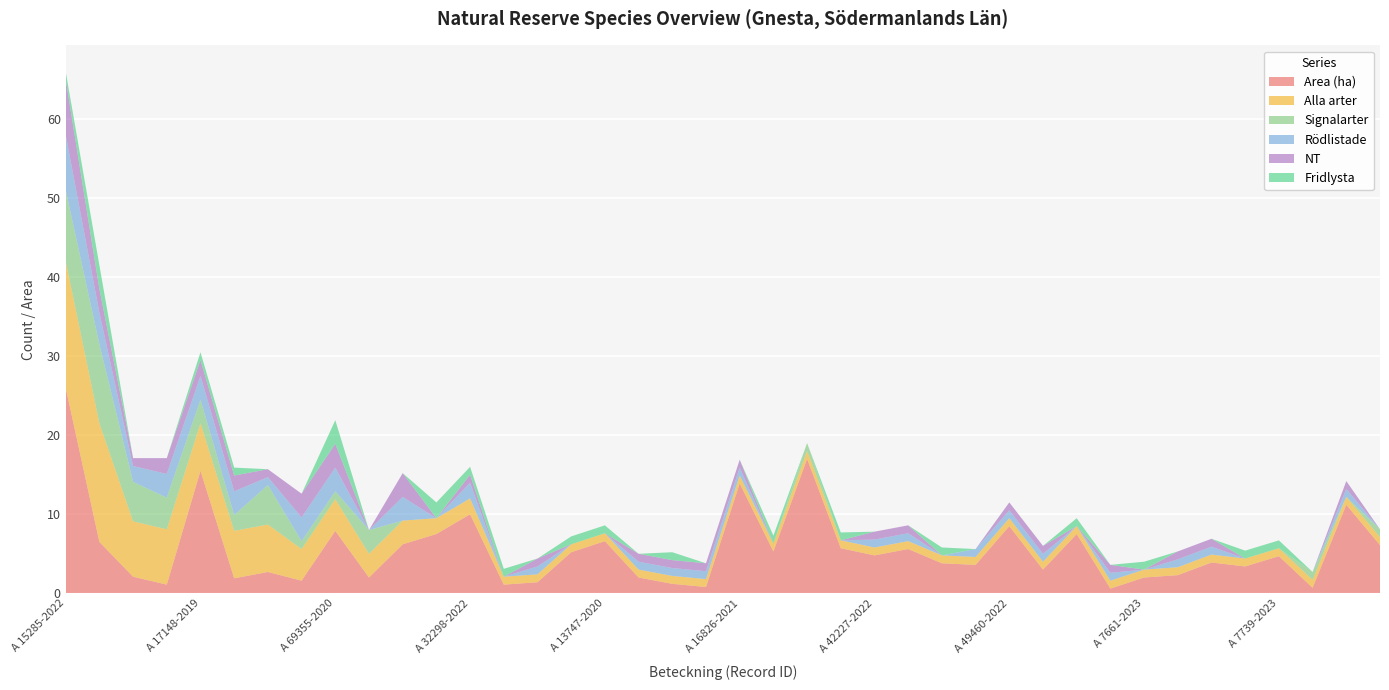

Reading left to right, extract all data points from this chart.

Area (ha): A 15285-2022=26.0	A 15106-2020=6.5	A 52854-2021=2.1	A 68341-2021=1.1	A 17148-2019=15.5	A 13835-2020=1.9	A 20728-2020=2.7	A 56342-2018=1.6	A 69355-2020=7.9	A 20402-2020=2.0	A 20124-2022=6.2	A 37714-2019=7.5	A 32298-2022=10.0	A 36567-2018=1.1	A 45577-2019=1.4	A 51437-2019=5.2	A 13747-2020=6.6	A 51080-2020=2.0	A 52828-2020=1.2	A 11150-2021=0.8	A 16826-2021=13.9	A 2012-2022=5.3	A 32252-2022=17.0	A 33825-2022=5.7	A 42227-2022=4.8	A 44782-2022=5.6	A 45656-2022=3.8	A 49442-2022=3.6	A 49460-2022=8.5	A 56791-2022=3.0	A 61986-2022=7.5	A 62007-2022=0.6	A 7661-2023=2.0	A 7681-2023=2.3	A 8019-2023=3.9	A 7741-2023=3.4	A 7739-2023=4.7	A 9303-2023=0.7	A 12174-2023=11.2	A 33639-2023=6.1
Alla arter: A 15285-2022=16.0	A 15106-2020=15.0	A 52854-2021=7.0	A 68341-2021=7.0	A 17148-2019=6.0	A 13835-2020=6.0	A 20728-2020=6.0	A 56342-2018=4.0	A 69355-2020=4.0	A 20402-2020=3.0	A 20124-2022=3.0	A 37714-2019=2.0	A 32298-2022=2.0	A 36567-2018=1.0	A 45577-2019=1.0	A 51437-2019=1.0	A 13747-2020=1.0	A 51080-2020=1.0	A 52828-2020=1.0	A 11150-2021=1.0	A 16826-2021=1.0	A 2012-2022=1.0	A 32252-2022=1.0	A 33825-2022=1.0	A 42227-2022=1.0	A 44782-2022=1.0	A 45656-2022=1.0	A 49442-2022=1.0	A 49460-2022=1.0	A 56791-2022=1.0	A 61986-2022=1.0	A 62007-2022=1.0	A 7661-2023=1.0	A 7681-2023=1.0	A 8019-2023=1.0	A 7741-2023=1.0	A 7739-2023=1.0	A 9303-2023=1.0	A 12174-2023=1.0	A 33639-2023=1.0
Signalarter: A 15285-2022=9.0	A 15106-2020=10.0	A 52854-2021=5.0	A 68341-2021=4.0	A 17148-2019=3.0	A 13835-2020=2.0	A 20728-2020=5.0	A 56342-2018=1.0	A 69355-2020=1.0	A 20402-2020=3.0	A 20124-2022=0.0	A 37714-2019=0.0	A 32298-2022=0.0	A 36567-2018=0.0	A 45577-2019=0.0	A 51437-2019=0.0	A 13747-2020=0.0	A 51080-2020=0.0	A 52828-2020=0.0	A 11150-2021=0.0	A 16826-2021=0.0	A 2012-2022=0.0	A 32252-2022=1.0	A 33825-2022=0.0	A 42227-2022=0.0	A 44782-2022=0.0	A 45656-2022=0.0	A 49442-2022=0.0	A 49460-2022=0.0	A 56791-2022=0.0	A 61986-2022=0.0	A 62007-2022=0.0	A 7661-2023=0.0	A 7681-2023=0.0	A 8019-2023=0.0	A 7741-2023=0.0	A 7739-2023=0.0	A 9303-2023=1.0	A 12174-2023=0.0	A 33639-2023=1.0
Rödlistade: A 15285-2022=7.0	A 15106-2020=4.0	A 52854-2021=2.0	A 68341-2021=3.0	A 17148-2019=3.0	A 13835-2020=3.0	A 20728-2020=1.0	A 56342-2018=3.0	A 69355-2020=3.0	A 20402-2020=0.0	A 20124-2022=3.0	A 37714-2019=0.0	A 32298-2022=2.0	A 36567-2018=0.0	A 45577-2019=1.0	A 51437-2019=0.0	A 13747-2020=0.0	A 51080-2020=1.0	A 52828-2020=1.0	A 11150-2021=1.0	A 16826-2021=1.0	A 2012-2022=0.0	A 32252-2022=0.0	A 33825-2022=0.0	A 42227-2022=1.0	A 44782-2022=1.0	A 45656-2022=0.0	A 49442-2022=1.0	A 49460-2022=1.0	A 56791-2022=1.0	A 61986-2022=0.0	A 62007-2022=1.0	A 7661-2023=0.0	A 7681-2023=1.0	A 8019-2023=1.0	A 7741-2023=0.0	A 7739-2023=0.0	A 9303-2023=0.0	A 12174-2023=1.0	A 33639-2023=0.0
NT: A 15285-2022=7.0	A 15106-2020=3.0	A 52854-2021=1.0	A 68341-2021=2.0	A 17148-2019=2.0	A 13835-2020=2.0	A 20728-2020=1.0	A 56342-2018=3.0	A 69355-2020=3.0	A 20402-2020=0.0	A 20124-2022=3.0	A 37714-2019=0.0	A 32298-2022=1.0	A 36567-2018=0.0	A 45577-2019=1.0	A 51437-2019=0.0	A 13747-2020=0.0	A 51080-2020=1.0	A 52828-2020=1.0	A 11150-2021=1.0	A 16826-2021=1.0	A 2012-2022=0.0	A 32252-2022=0.0	A 33825-2022=0.0	A 42227-2022=1.0	A 44782-2022=1.0	A 45656-2022=0.0	A 49442-2022=0.0	A 49460-2022=1.0	A 56791-2022=1.0	A 61986-2022=0.0	A 62007-2022=1.0	A 7661-2023=0.0	A 7681-2023=1.0	A 8019-2023=1.0	A 7741-2023=0.0	A 7739-2023=0.0	A 9303-2023=0.0	A 12174-2023=1.0	A 33639-2023=0.0
Fridlysta: A 15285-2022=1.0	A 15106-2020=3.0	A 52854-2021=0.0	A 68341-2021=0.0	A 17148-2019=1.0	A 13835-2020=1.0	A 20728-2020=0.0	A 56342-2018=0.0	A 69355-2020=3.0	A 20402-2020=0.0	A 20124-2022=0.0	A 37714-2019=2.0	A 32298-2022=1.0	A 36567-2018=1.0	A 45577-2019=0.0	A 51437-2019=1.0	A 13747-2020=1.0	A 51080-2020=0.0	A 52828-2020=1.0	A 11150-2021=0.0	A 16826-2021=0.0	A 2012-2022=1.0	A 32252-2022=0.0	A 33825-2022=1.0	A 42227-2022=0.0	A 44782-2022=0.0	A 45656-2022=1.0	A 49442-2022=0.0	A 49460-2022=0.0	A 56791-2022=0.0	A 61986-2022=1.0	A 62007-2022=0.0	A 7661-2023=1.0	A 7681-2023=0.0	A 8019-2023=0.0	A 7741-2023=1.0	A 7739-2023=1.0	A 9303-2023=0.0	A 12174-2023=0.0	A 33639-2023=0.0